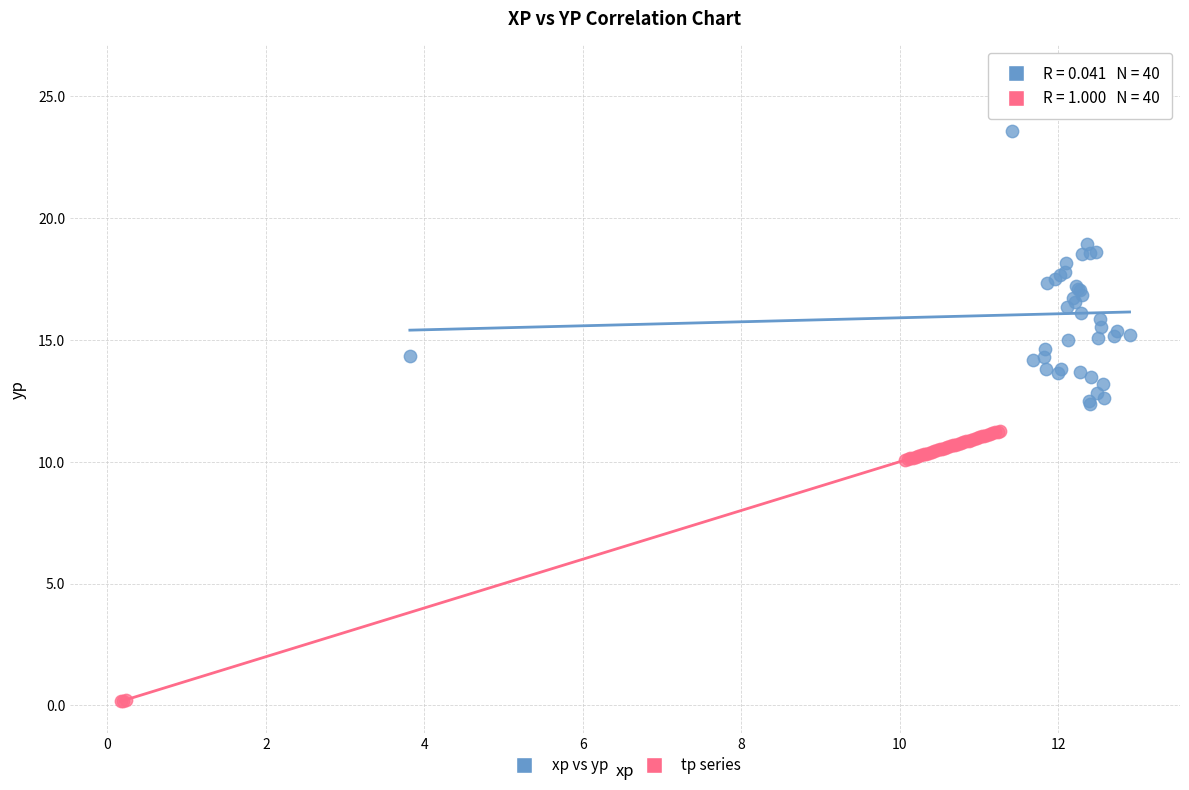

Which series contains the highest Y value?

xp vs yp